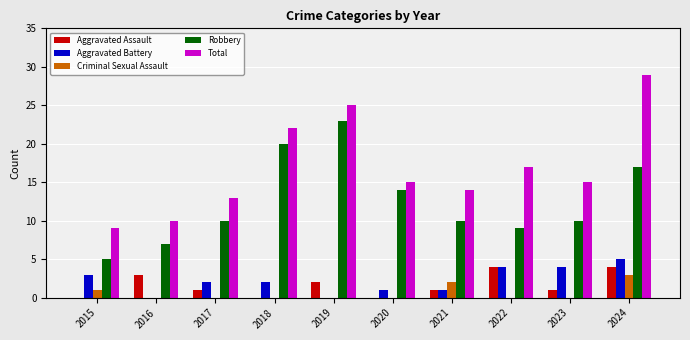

Reading left to right, extract all data points from this chart.

Aggravated Assault: 2015=0	2016=3	2017=1	2018=0	2019=2	2020=0	2021=1	2022=4	2023=1	2024=4
Aggravated Battery: 2015=3	2016=0	2017=2	2018=2	2019=0	2020=1	2021=1	2022=4	2023=4	2024=5
Criminal Sexual Assault: 2015=1	2016=0	2017=0	2018=0	2019=0	2020=0	2021=2	2022=0	2023=0	2024=3
Robbery: 2015=5	2016=7	2017=10	2018=20	2019=23	2020=14	2021=10	2022=9	2023=10	2024=17
Total: 2015=9	2016=10	2017=13	2018=22	2019=25	2020=15	2021=14	2022=17	2023=15	2024=29